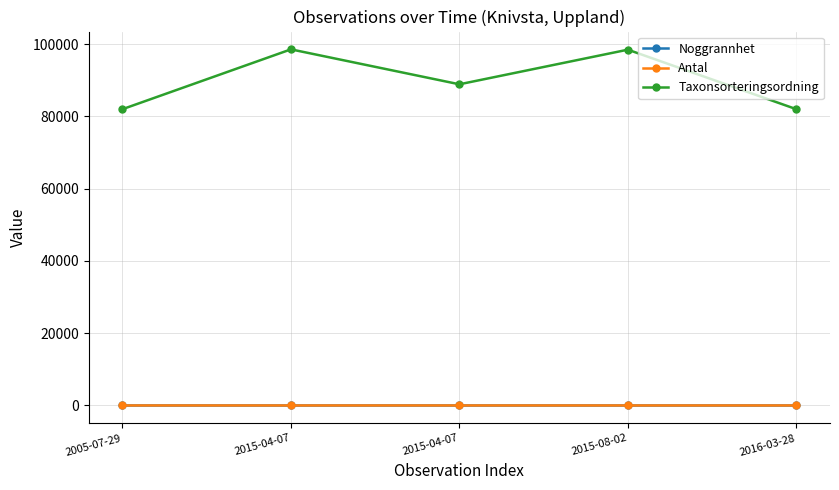

At which category does Taxonsorteringsordning reach its first local valley?

2015-04-07